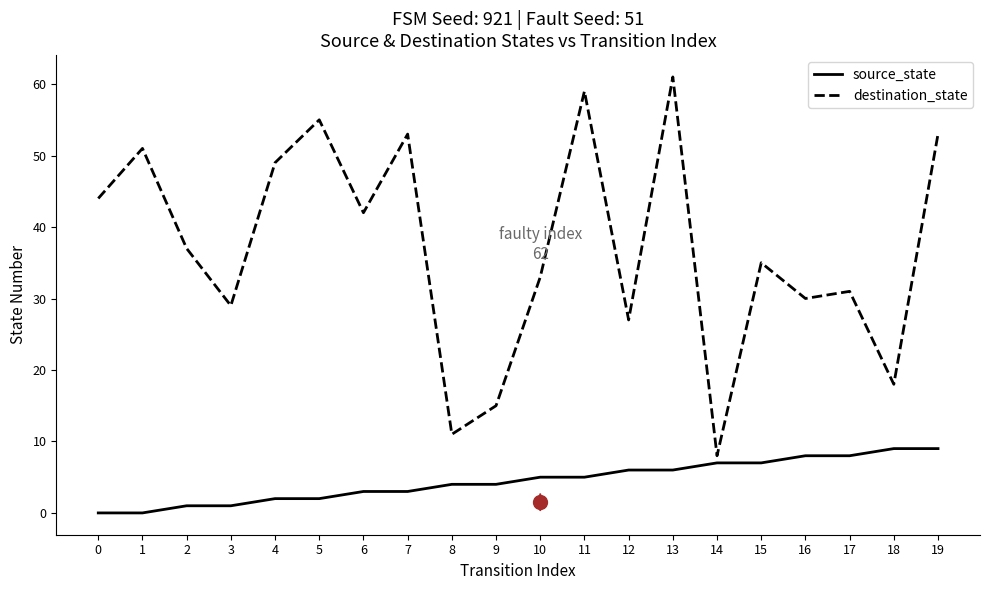

Reading left to right, what are all the values shown in this chart?

source_state: 0	0	1	1	2	2	3	3	4	4	5	5	6	6	7	7	8	8	9	9
destination_state: 44	51	37	29	49	55	42	53	11	15	33	59	27	61	8	35	30	31	18	53